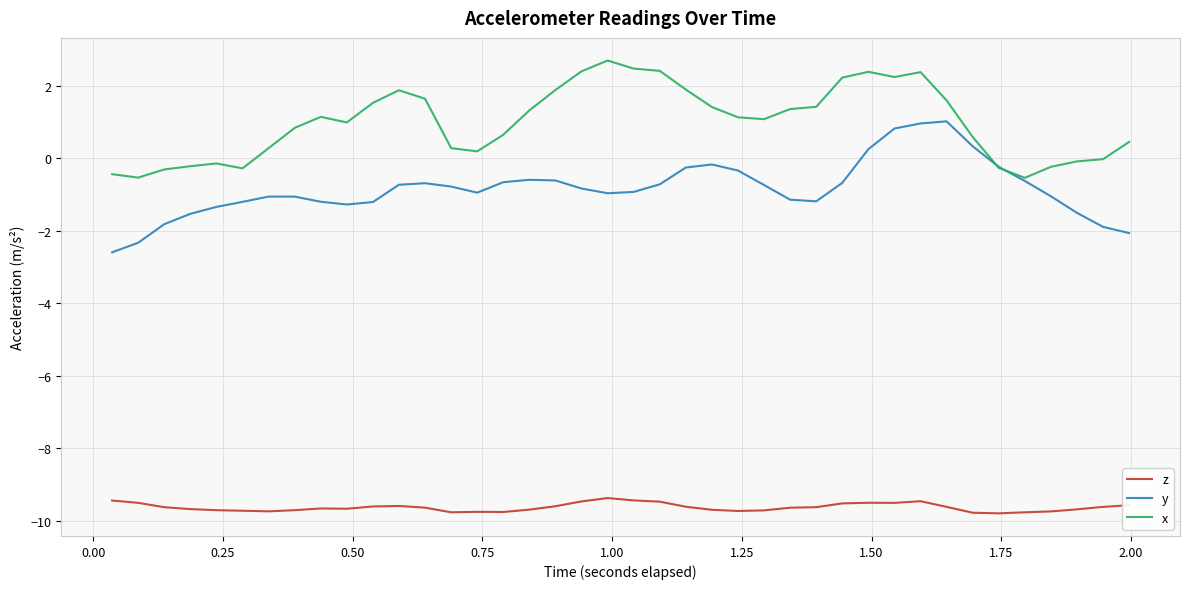

List the series in order of their overall mean, lowest first.

z, y, x